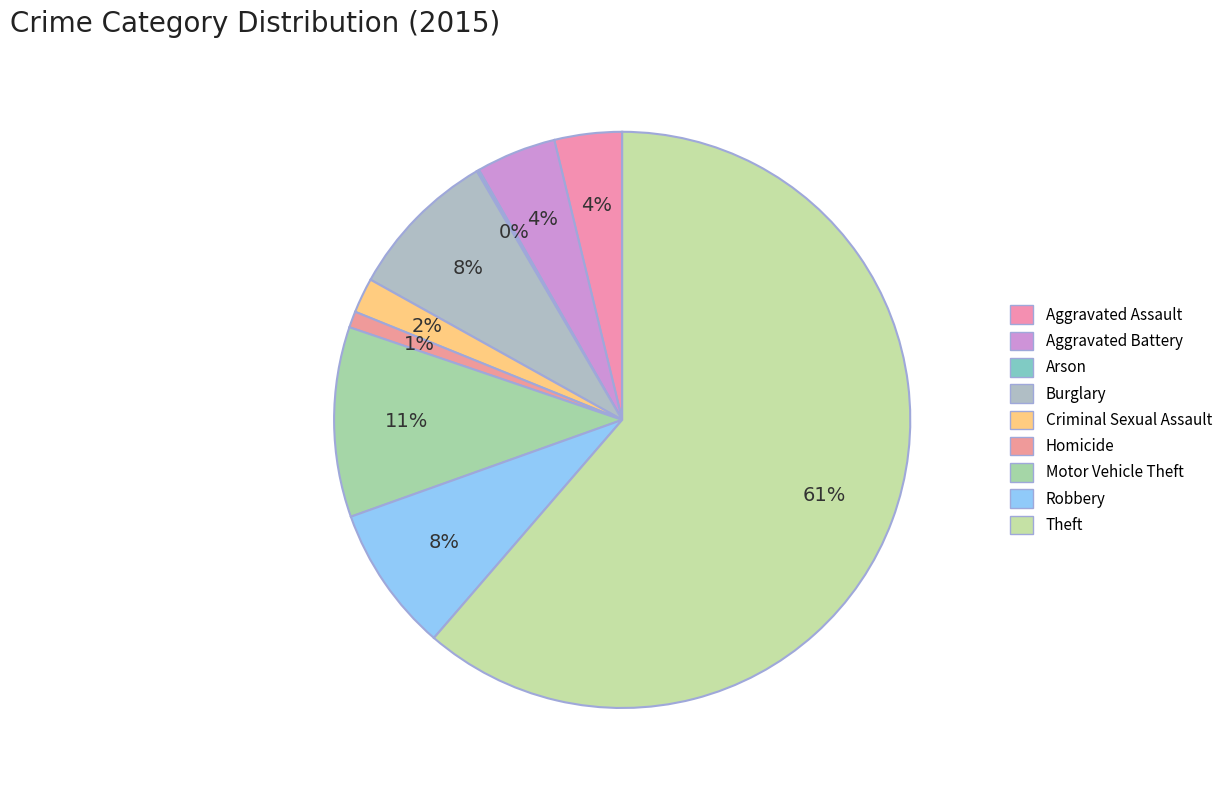

To the nearest percent, what percentage of the pie is Burglary?

8%